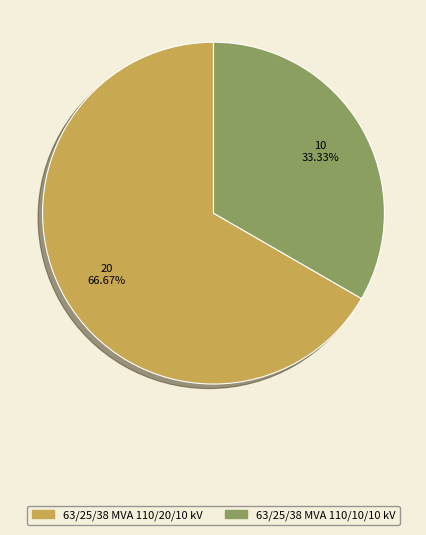

Does 63/25/38 MVA 110/10/10 kV represent more than half of the total?

No